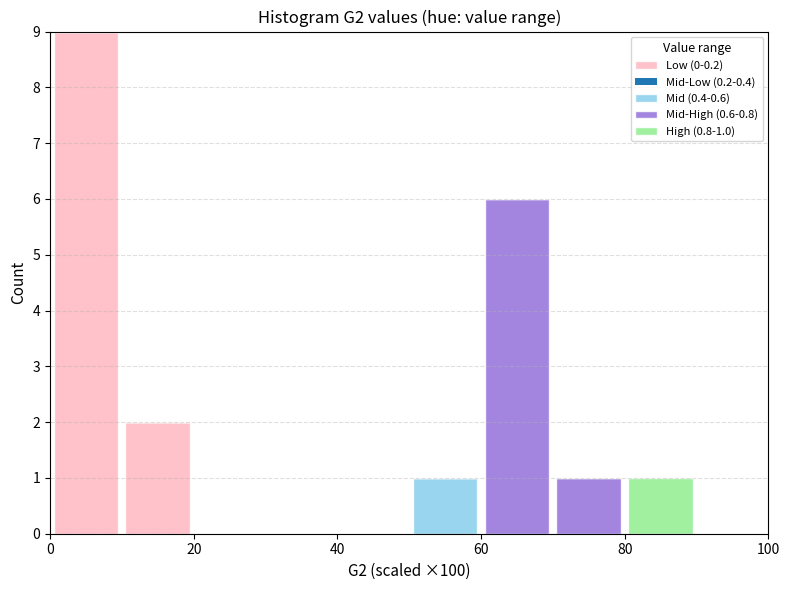

Which range on the x-axis has the tallest stacked bar (by total height)?

0 to 10